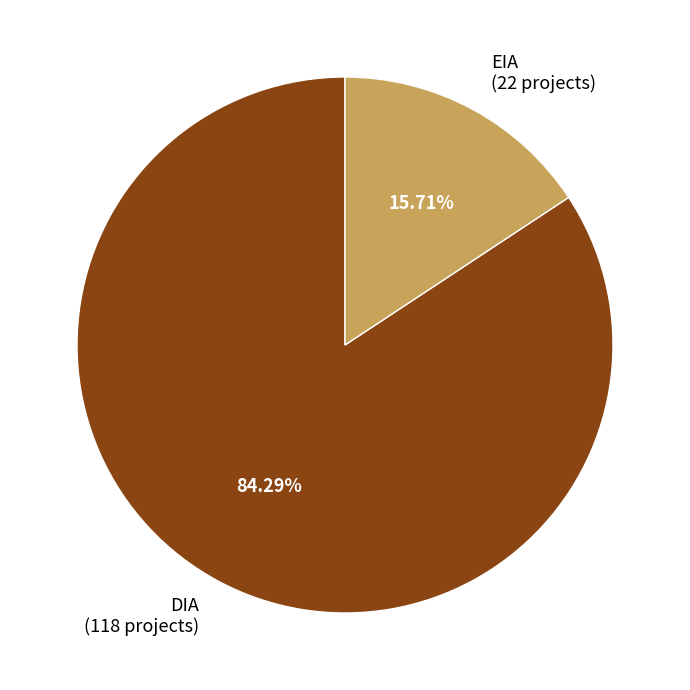

How many segments does this pie chart have?

2